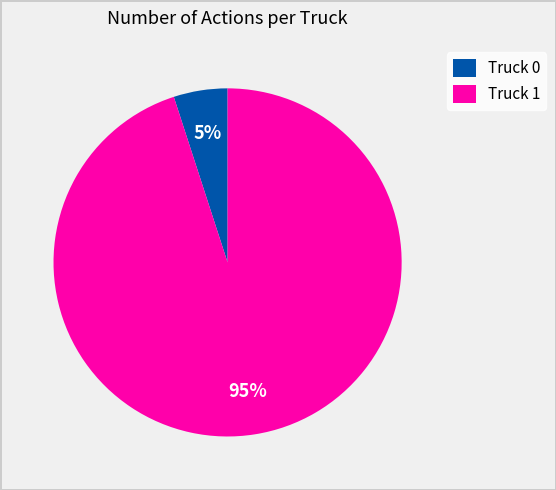

The Truck 0 slice represents 5% of the pie. True or false?

True